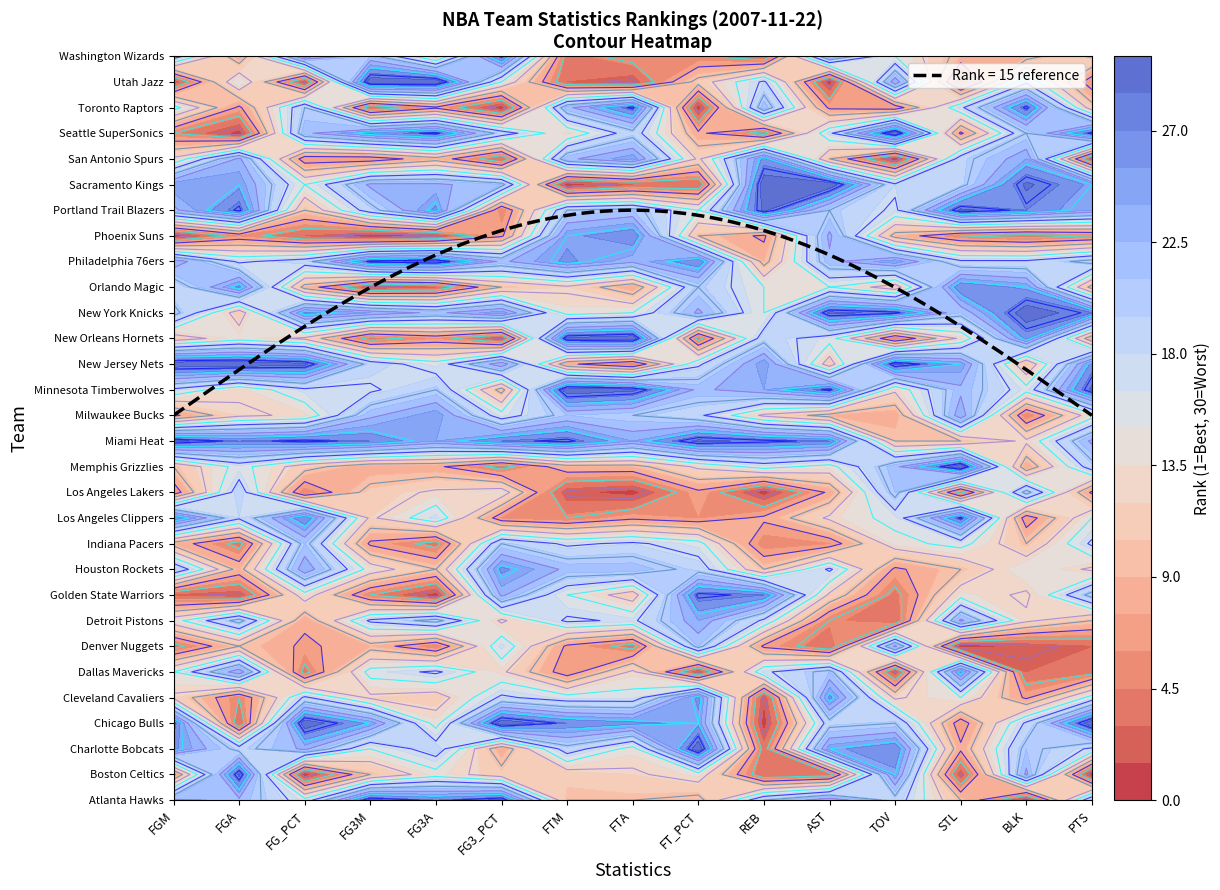

List the labels in order of Charlotte Bobcats value, smallest first.

9, 5, 12, 7, 3, 14, 1, 4, 6, 13, 2, 10, 0, 11, 8